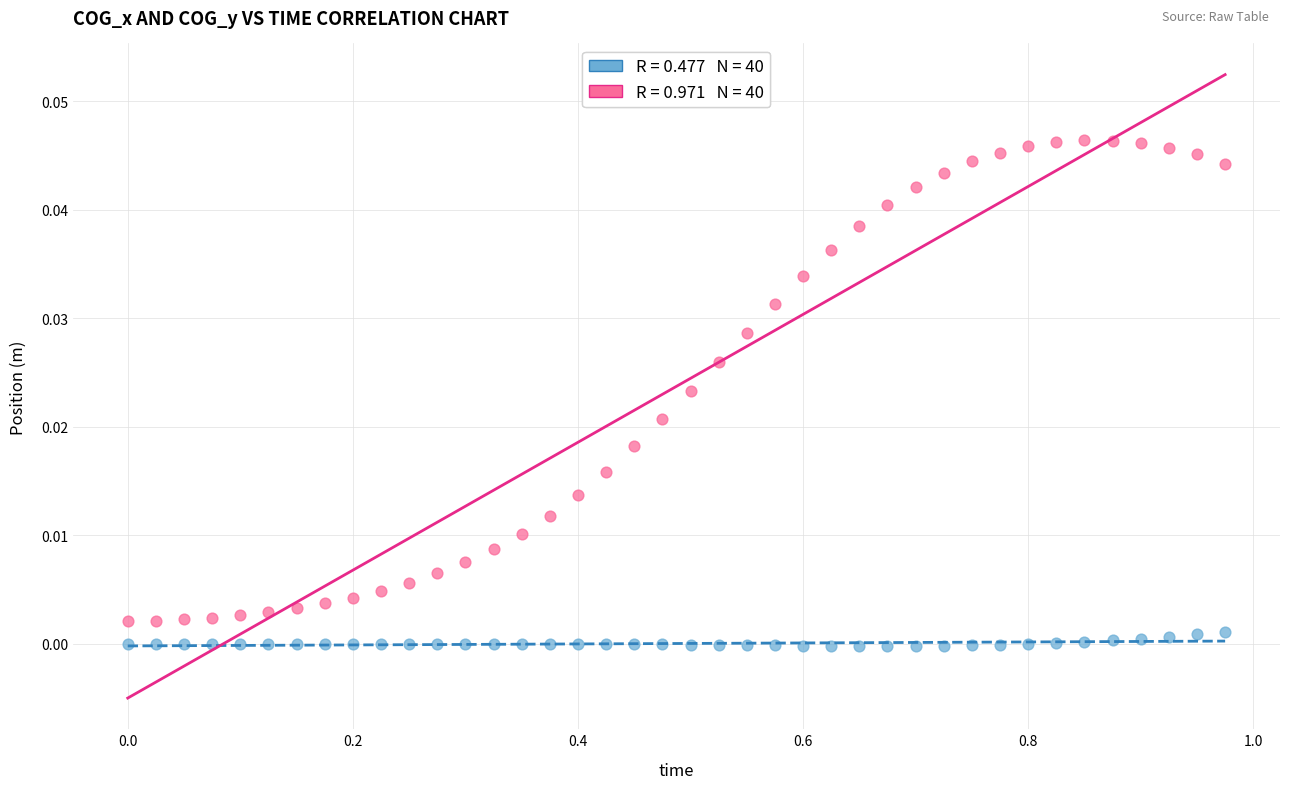

Across all data points, what is the range of X values (max minus min)?

1.0